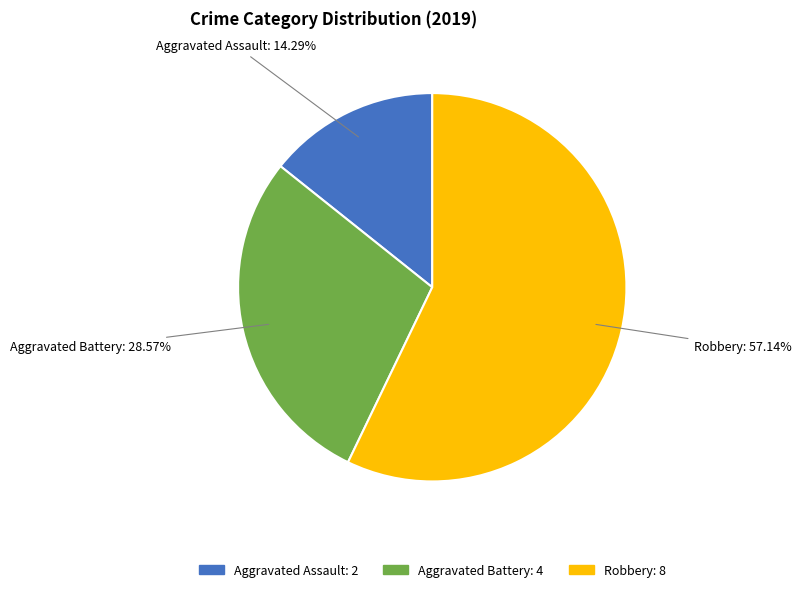

Between Aggravated Assault and Aggravated Battery, which is larger?

Aggravated Battery